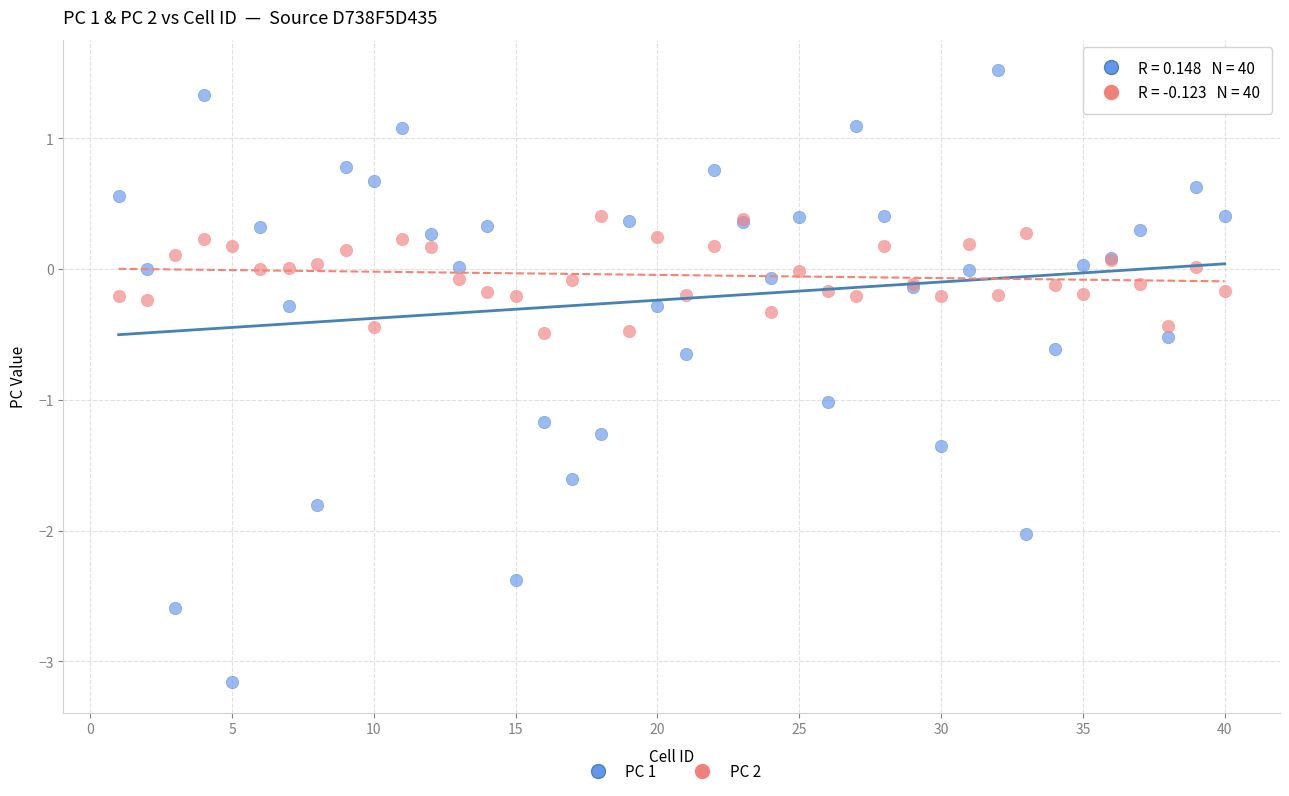

Which series has the largest Y range (max minus min)?

PC 1